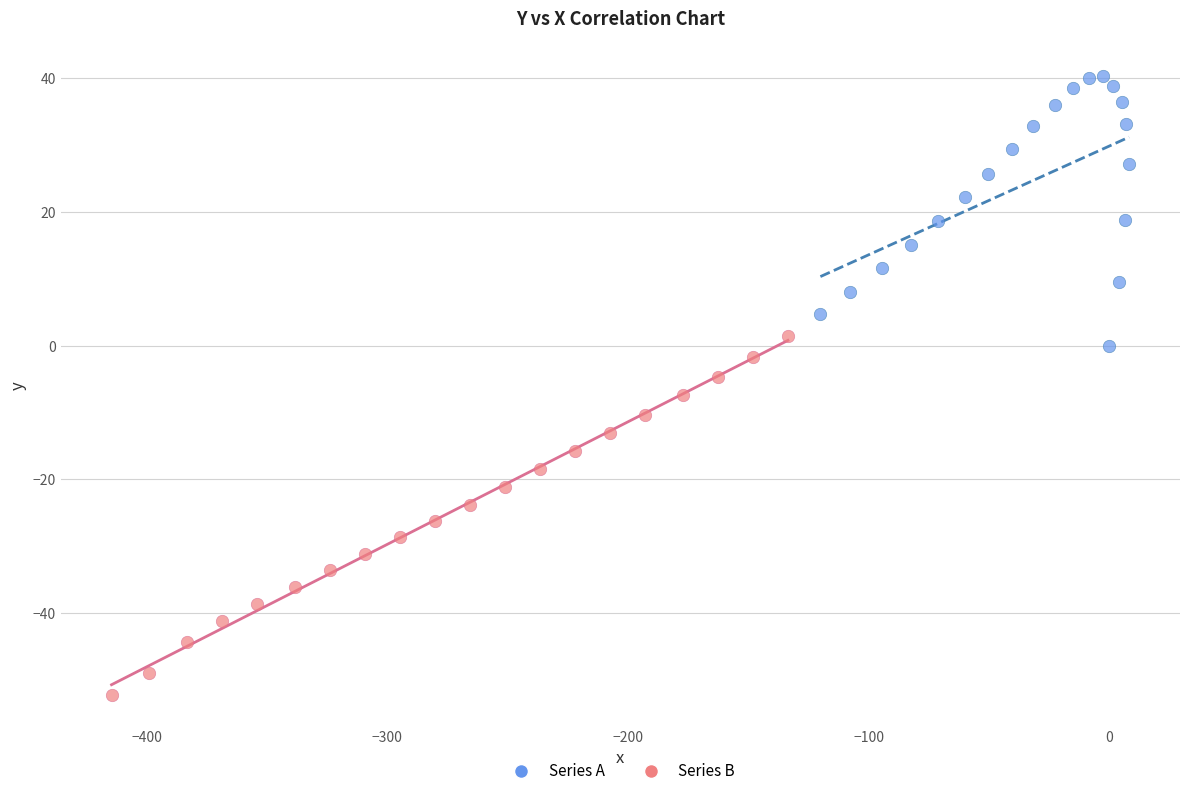

Which series contains the highest Y value?

Series A